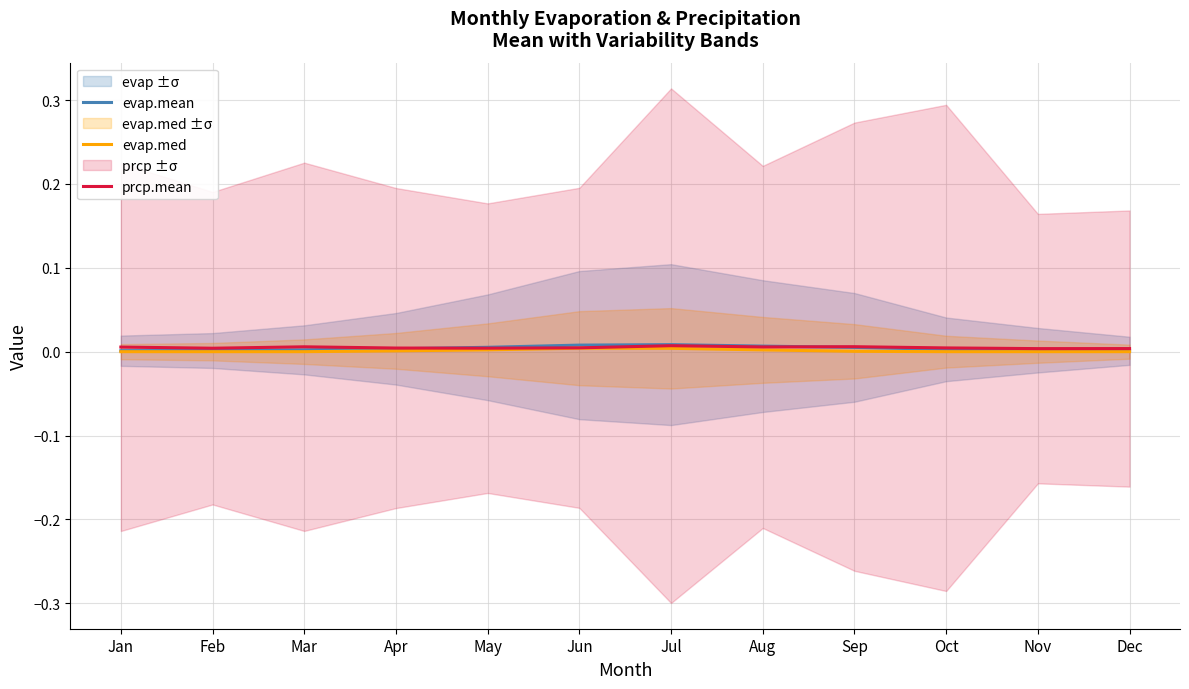

Count the evap.med values in the range 0 to 1.

12